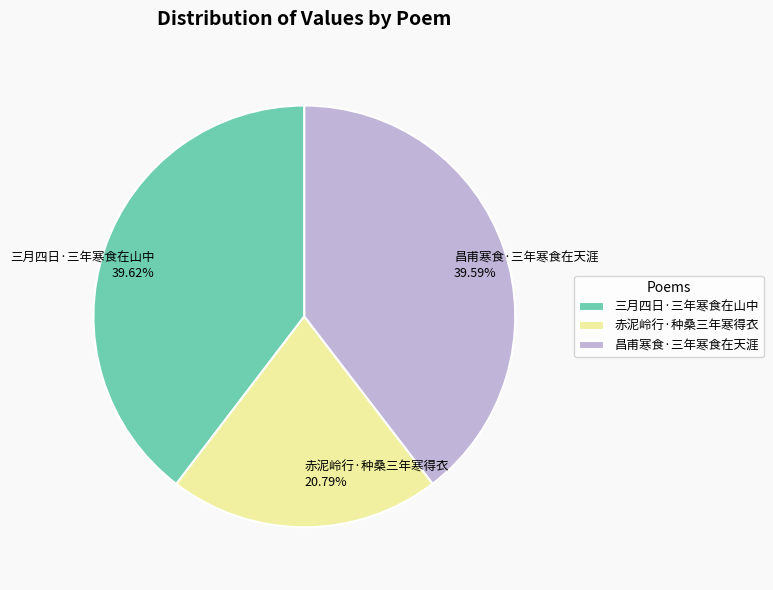

The 赤泥岭行·种桑三年寒得衣 slice represents 21% of the pie. True or false?

True